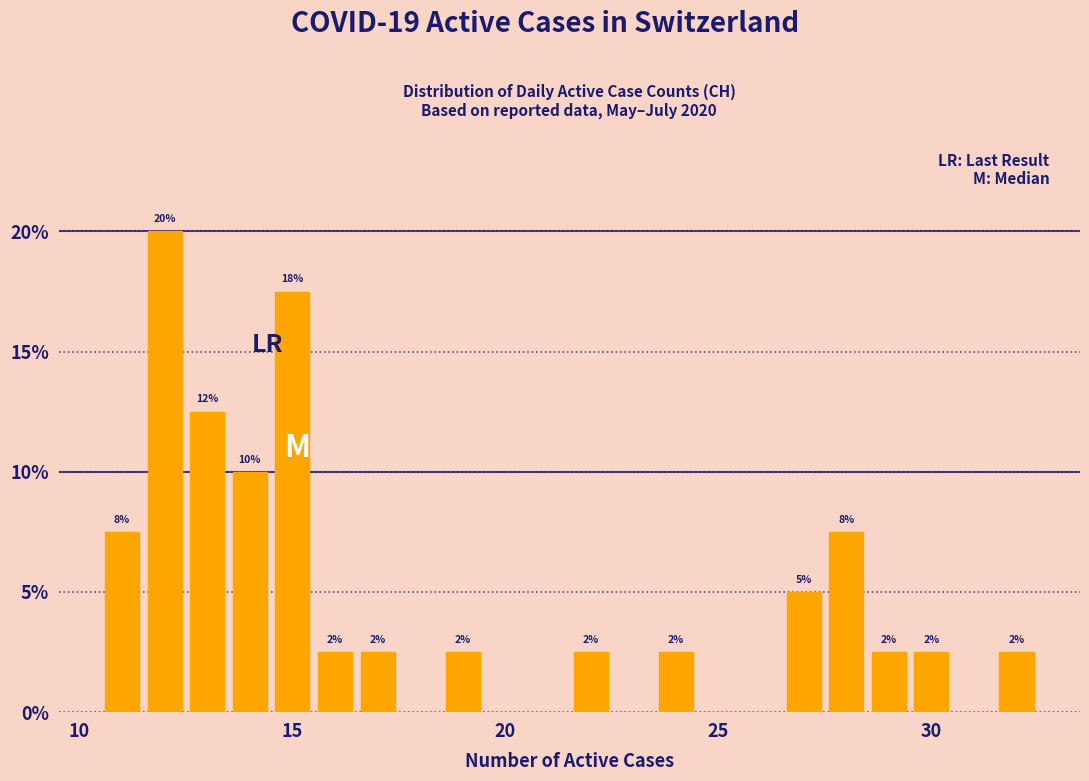

Around what value on the x-axis is the tallest bar? Give the approximate position of its centre, as read against the axis.

12.0